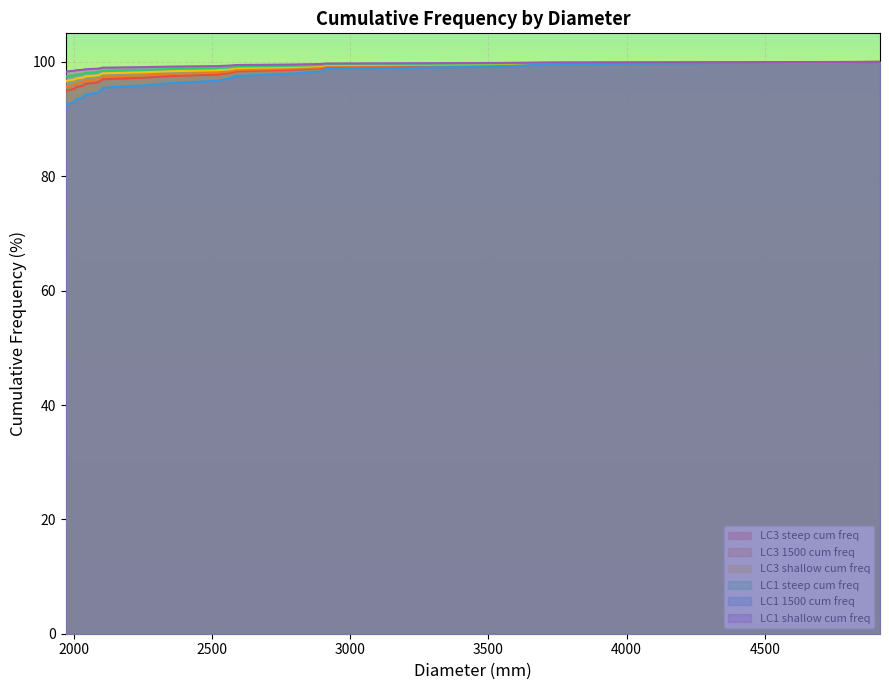

What is the highest value of the LC1 1500 cum freq series?

100.0